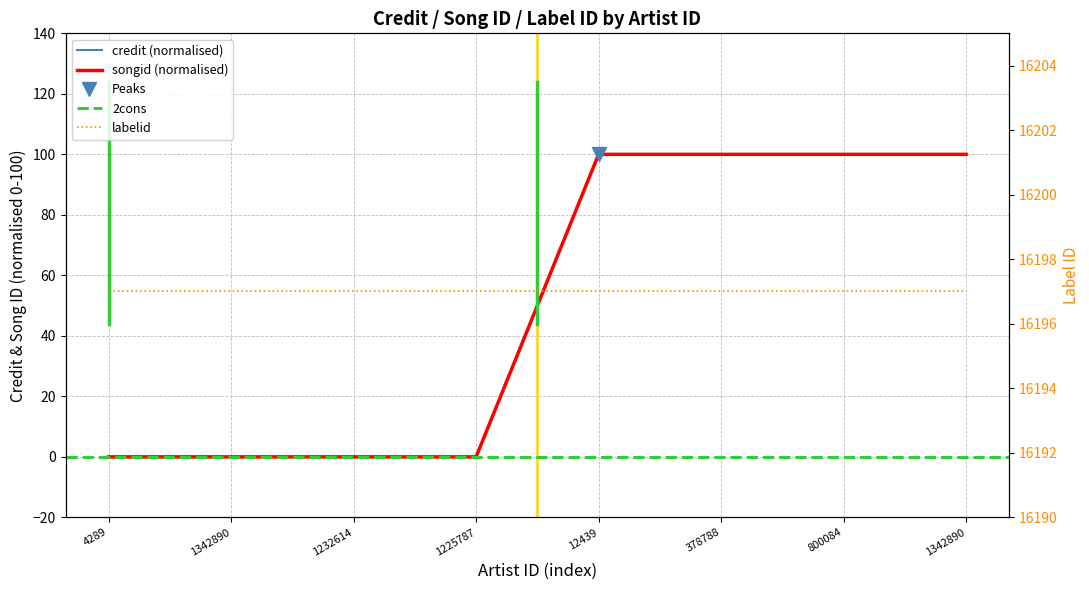

Which series changed the most between 4289 and 12439?

credit